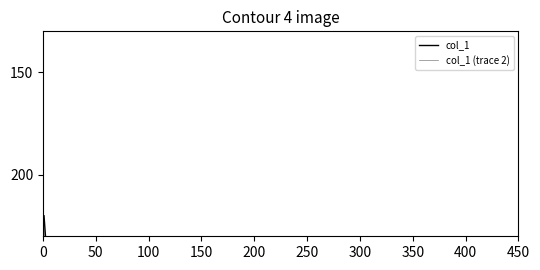

Between 50 and 100, which is larger?

50